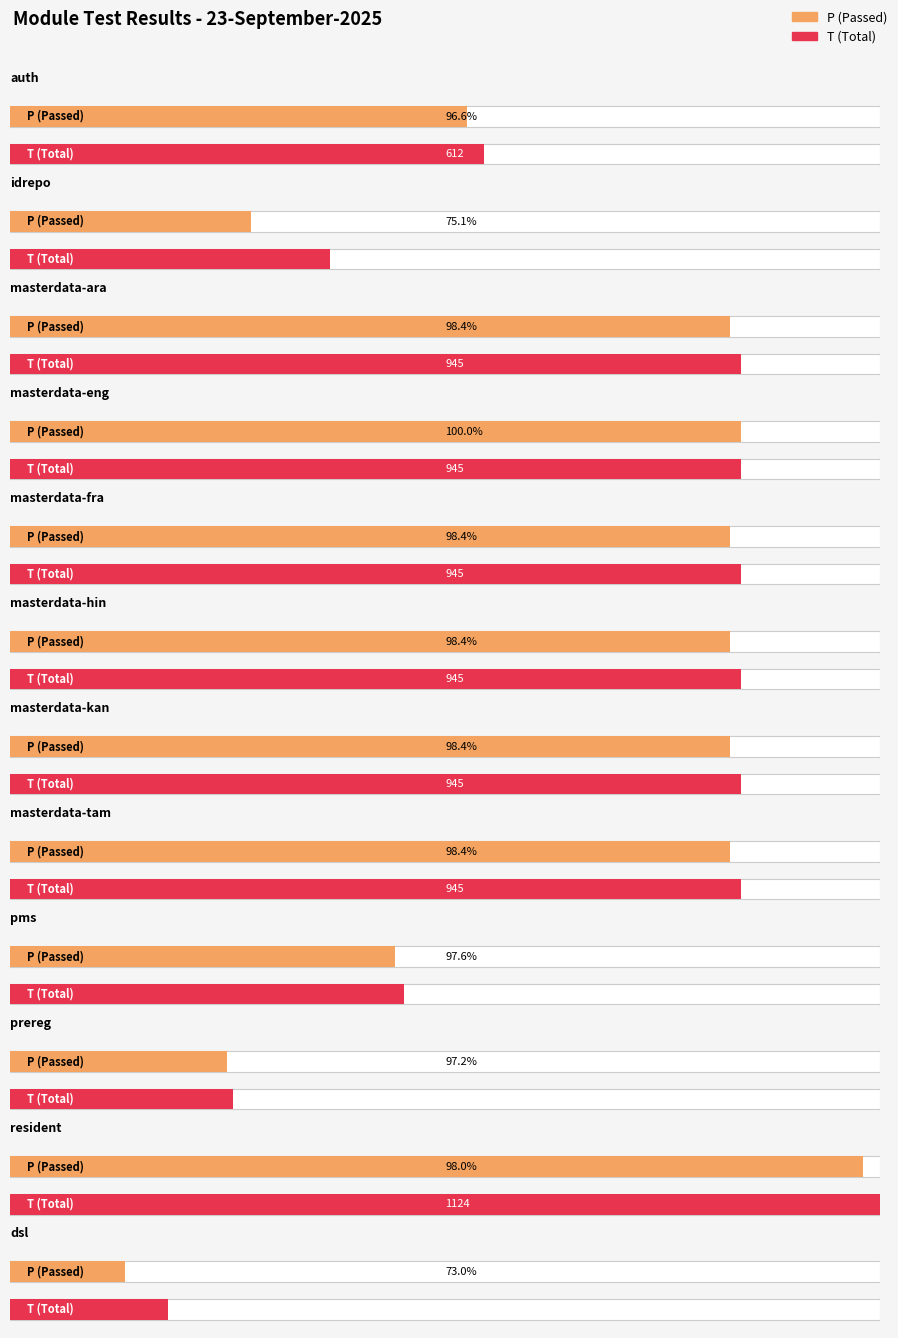

At how many categories does at least one series exceed 161?

12